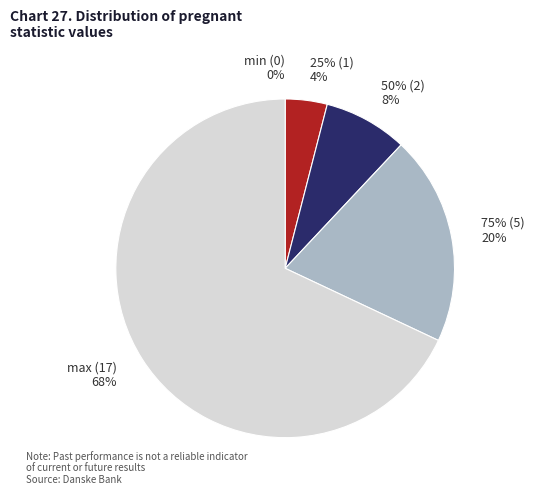

How many slices are in this pie chart?

5